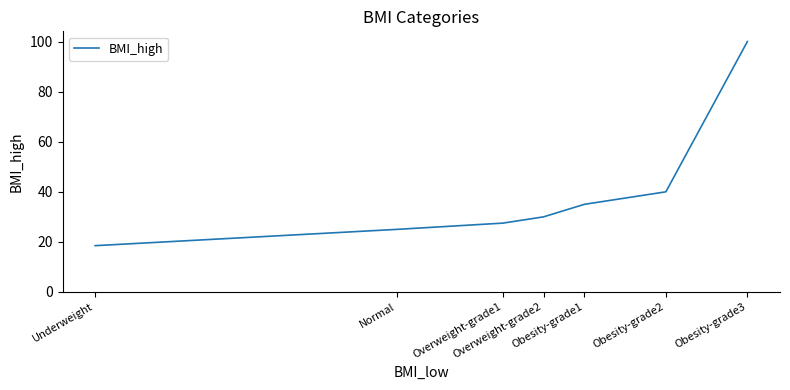

Does the chart have visible grid lines?

No